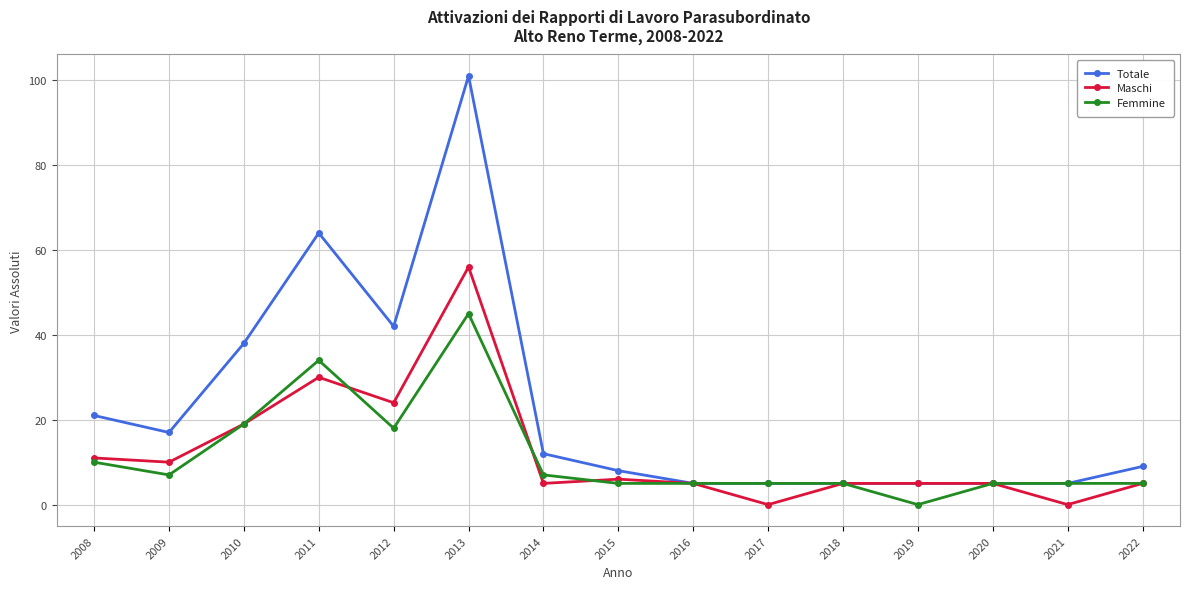

What is the spread (max minus min) of values at 2022?

4